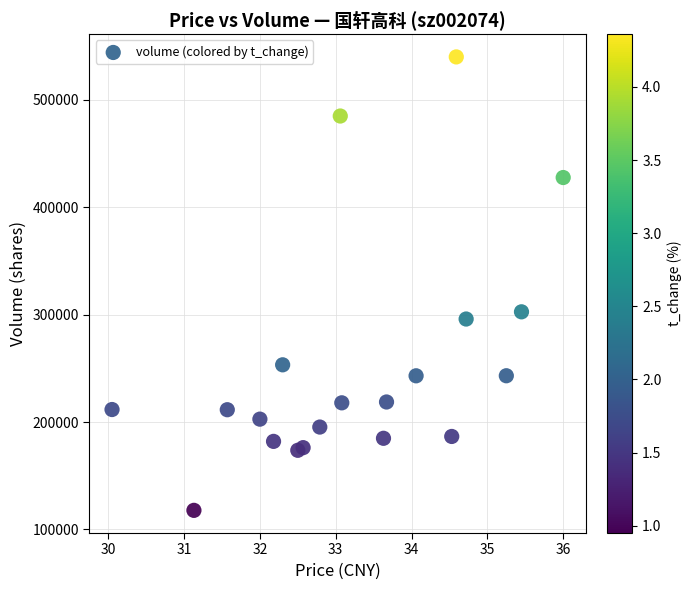

What Y value in the scatter plot is closest to 328918?

302665